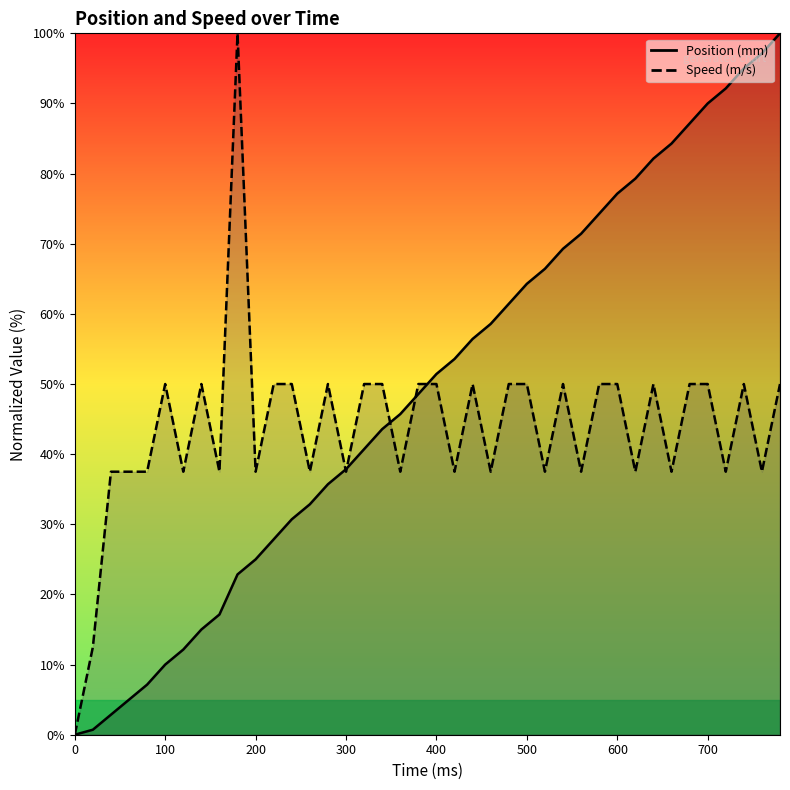

True or false: Speed (m/s) and Position (mm) intersect in this chart.

True